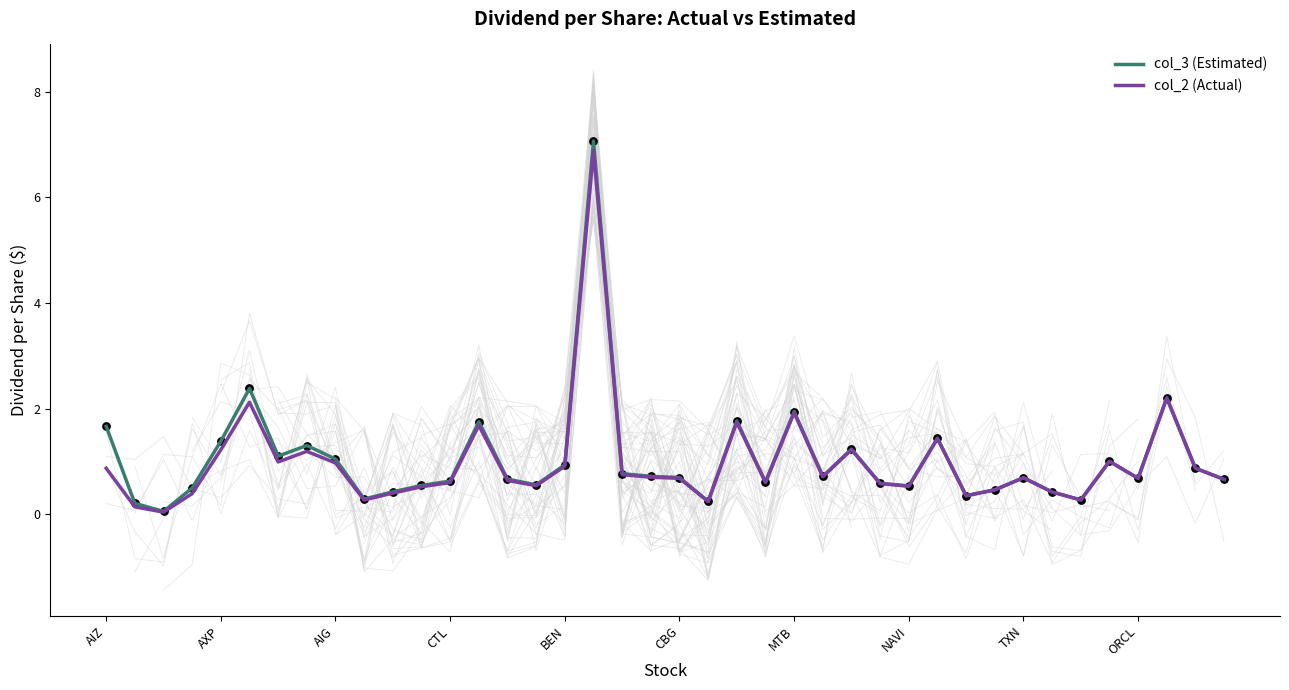

The value of col_2 (Actual) at AIZ is 1.5. True or false?

False